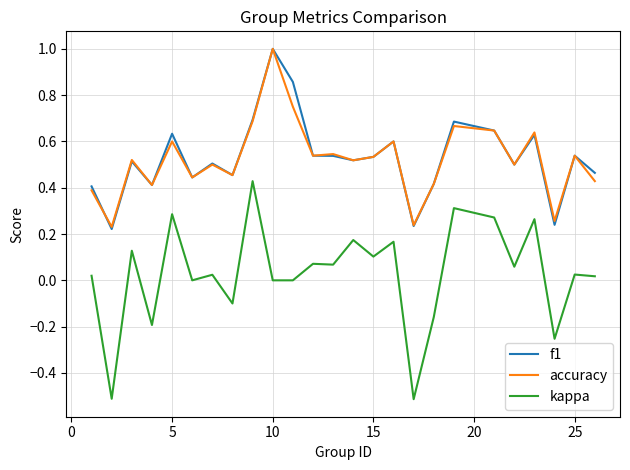

What is the maximum value for accuracy?

1.0